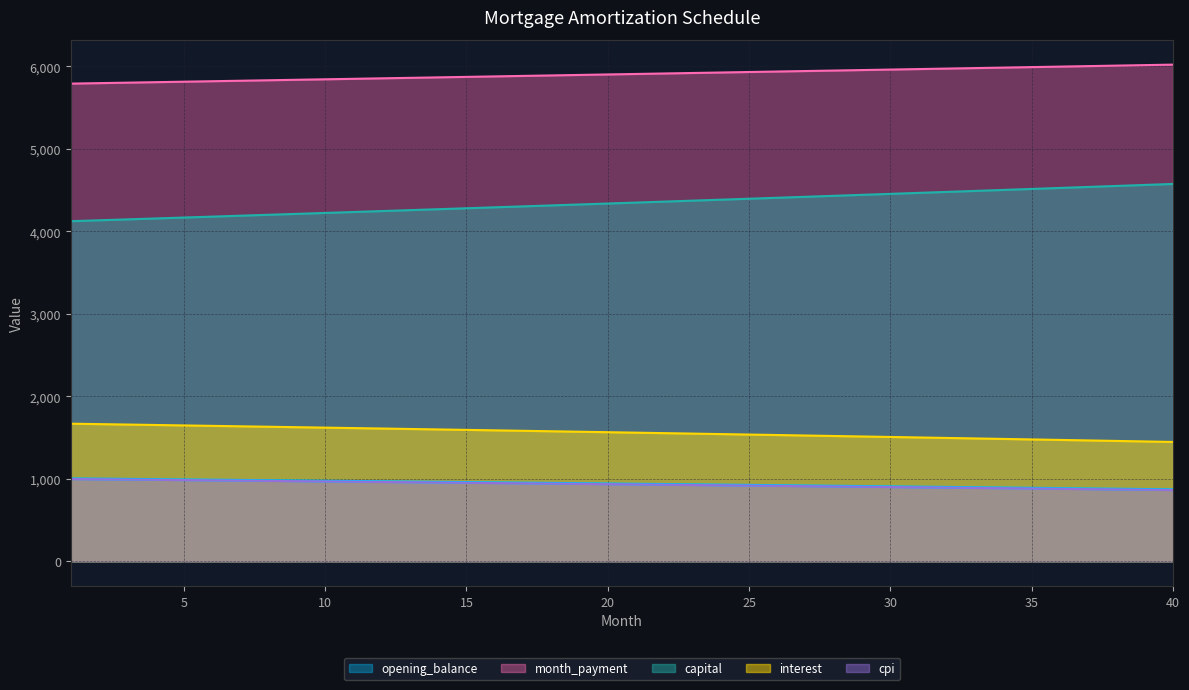

What is the average value of the interest series?

1560.7